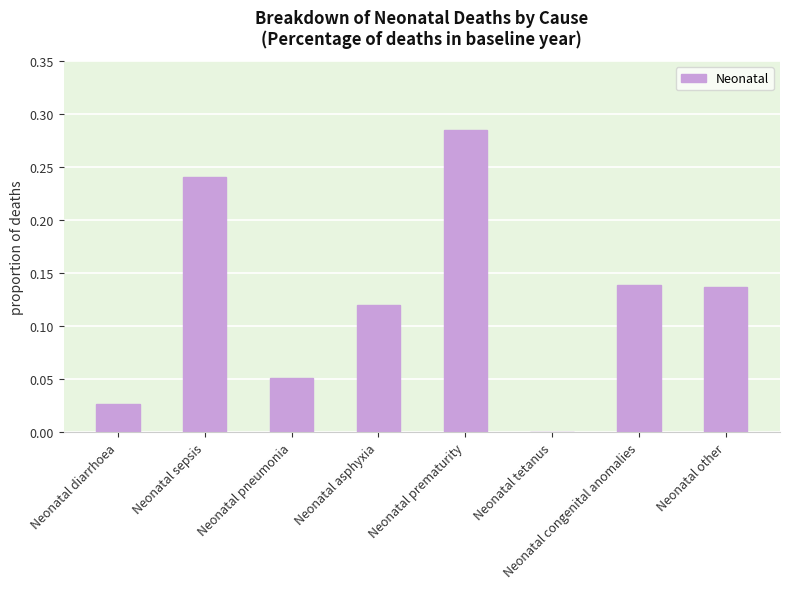

What is the change in value from Neonatal diarrhoea to Neonatal congenital anomalies?

+0.1